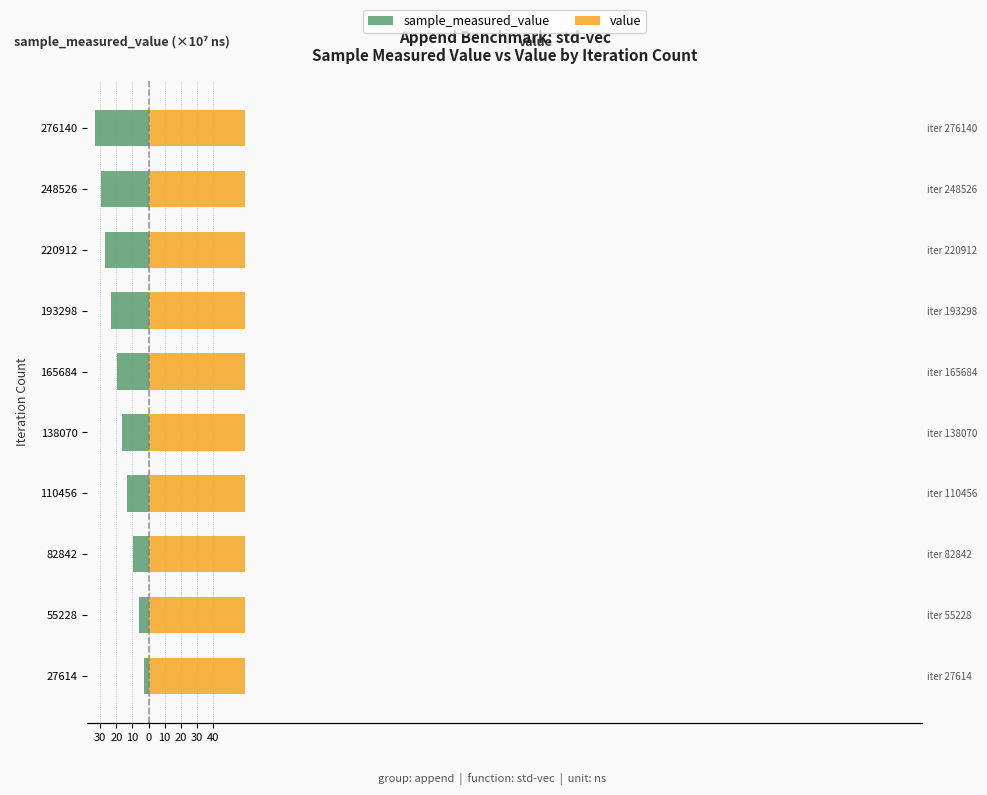

Reading left to right, what are all the values shown in this chart?

sample_measured_value: -3.1	-6.2	-9.8	-13.5	-16.6	-19.7	-23.1	-26.9	-29.8	-33.2
value: 0.6	0.6	0.6	0.6	0.6	0.6	0.6	0.6	0.6	0.6